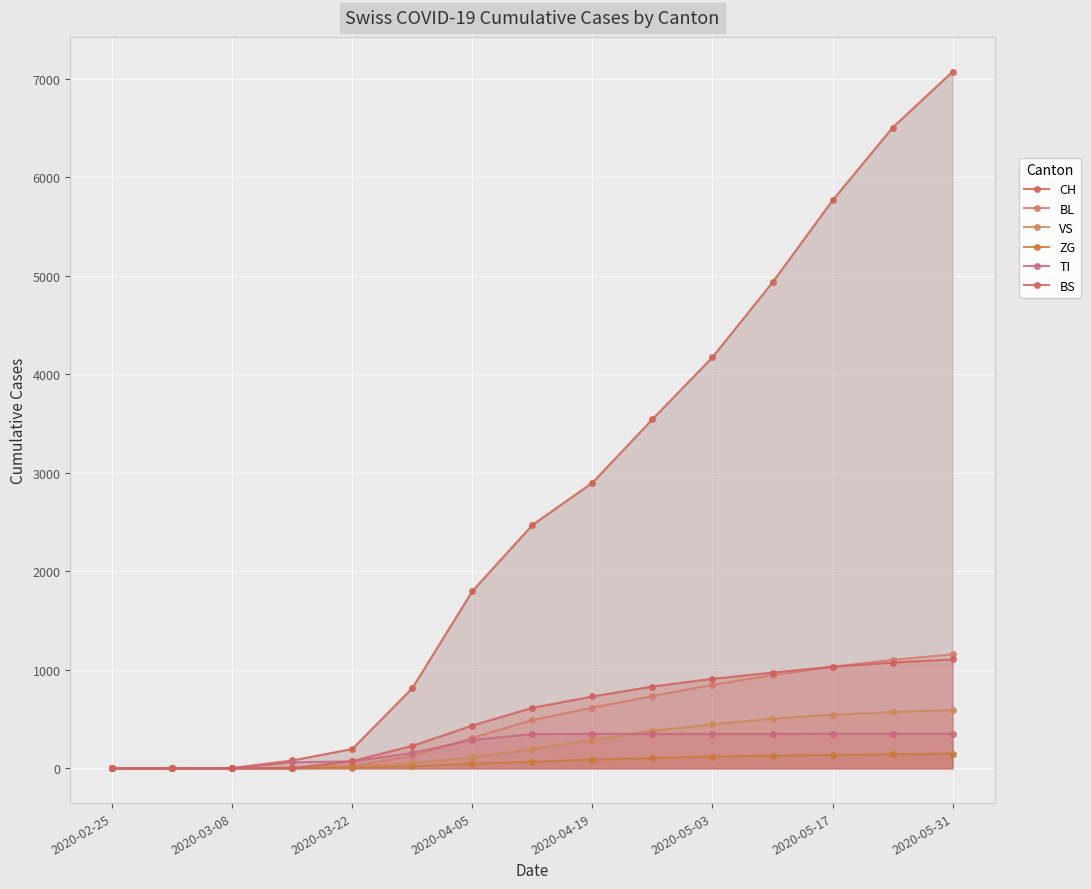

At which label does CH first exceed 2470?

2020-04-19